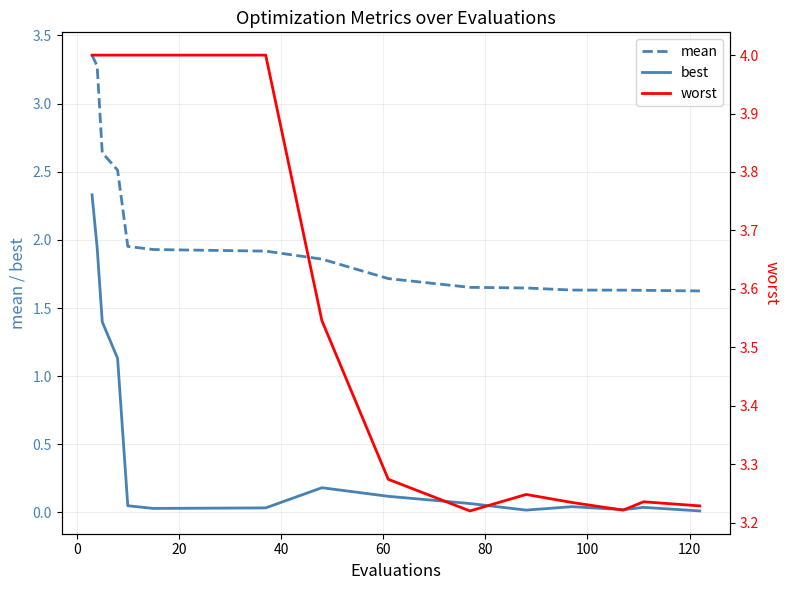

What is the average value of the worst series?

3.6